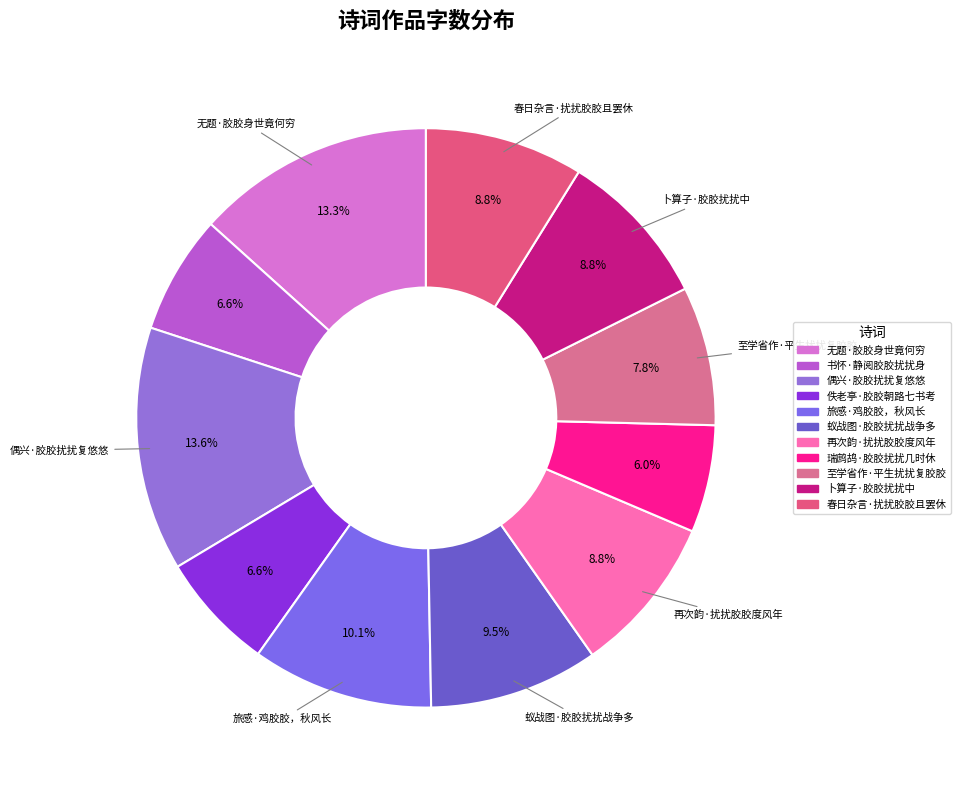

The 瑞鹧鸪·胶胶扰扰几时休 slice represents 14% of the pie. True or false?

False